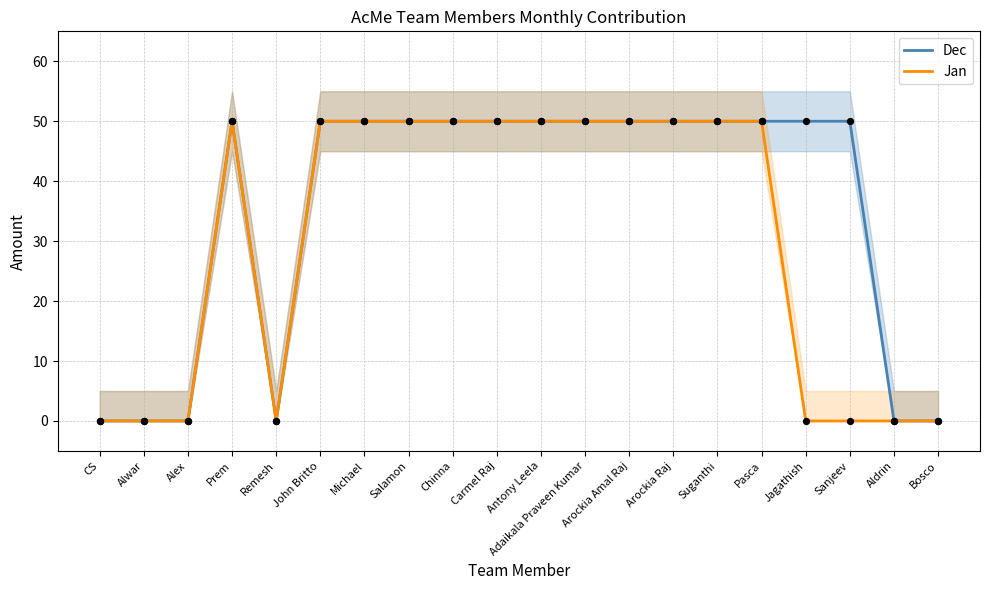

Which series has the largest Y range (max minus min)?

Dec